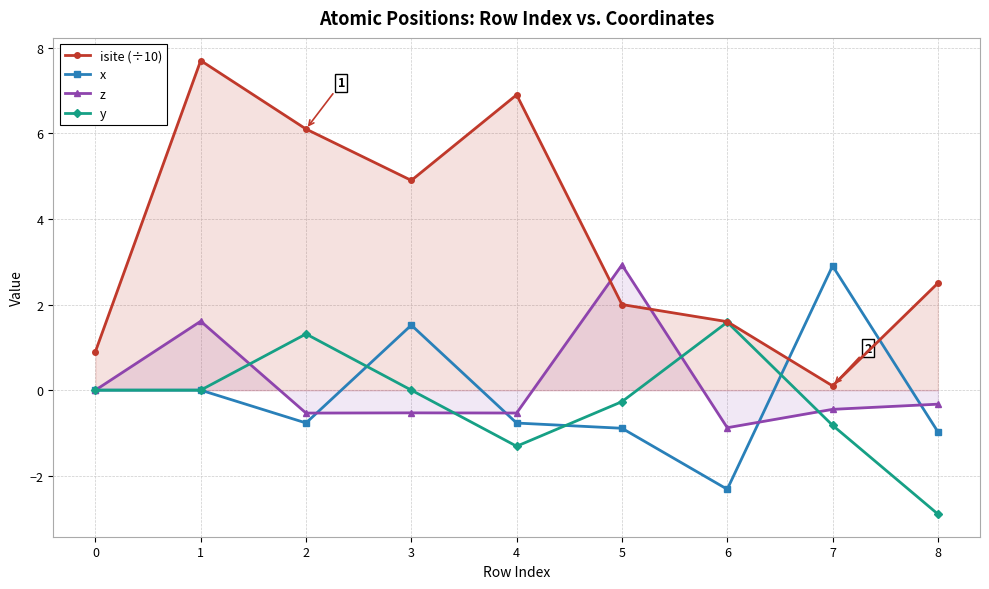

List the labels in order of isite (÷10) value, smallest first.

7, 0, 6, 5, 8, 3, 2, 4, 1